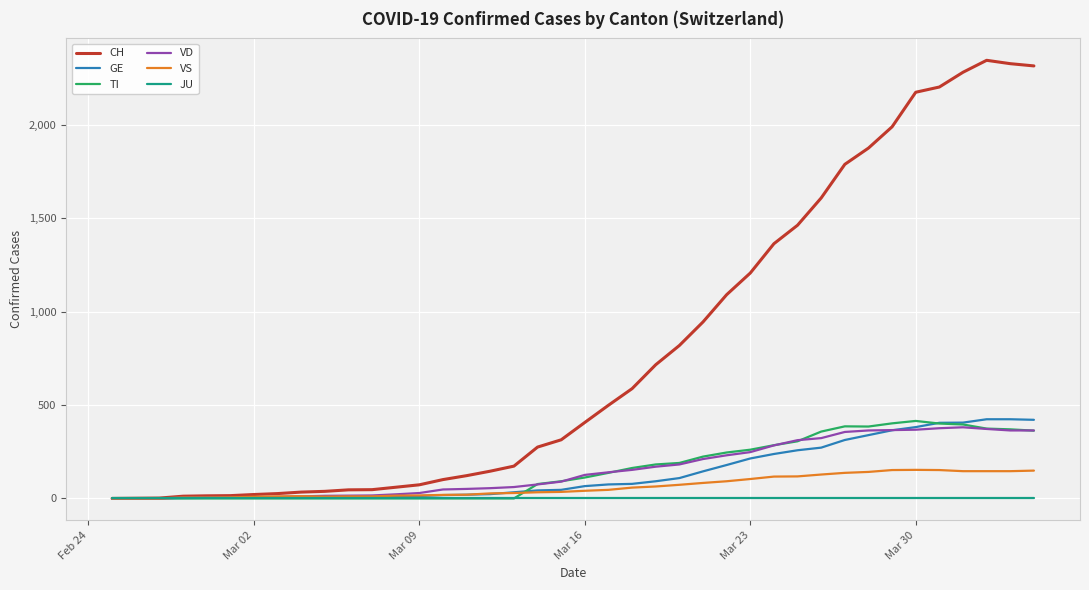

Which series has the widest spread of values?

CH